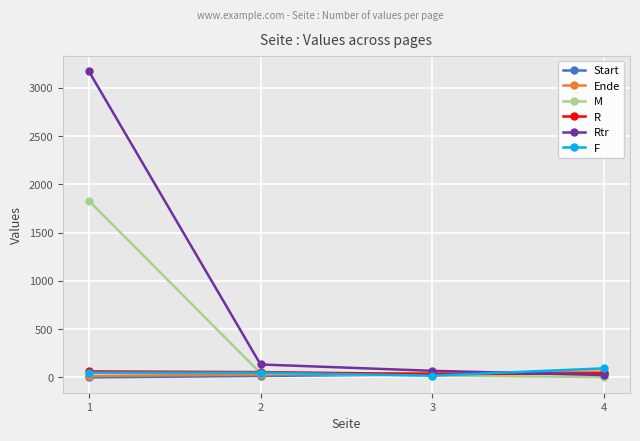

What is the average value of the F series?

54